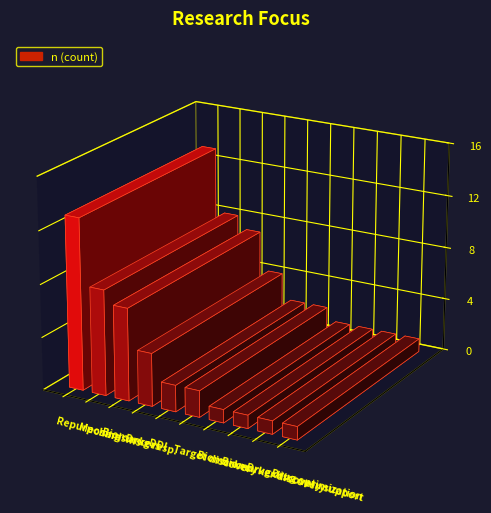

What is the label of the 2nd bar from the left?

Mechanisms